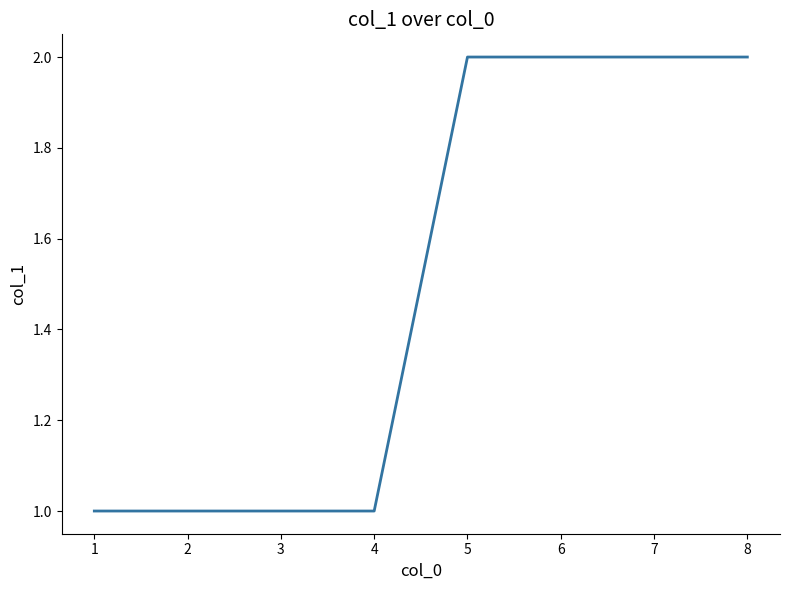

Is it true that the value at 7 is 1?

False